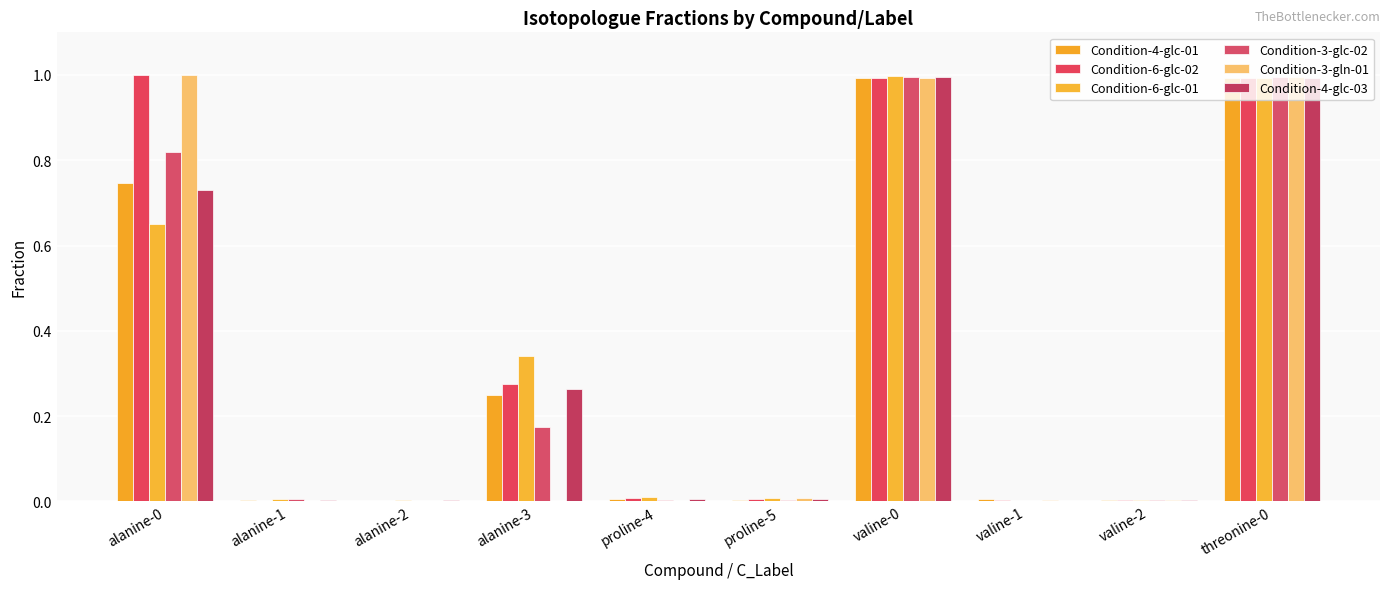

The Condition-6-glc-02 series shows 0.0 at alanine-1. True or false?

True